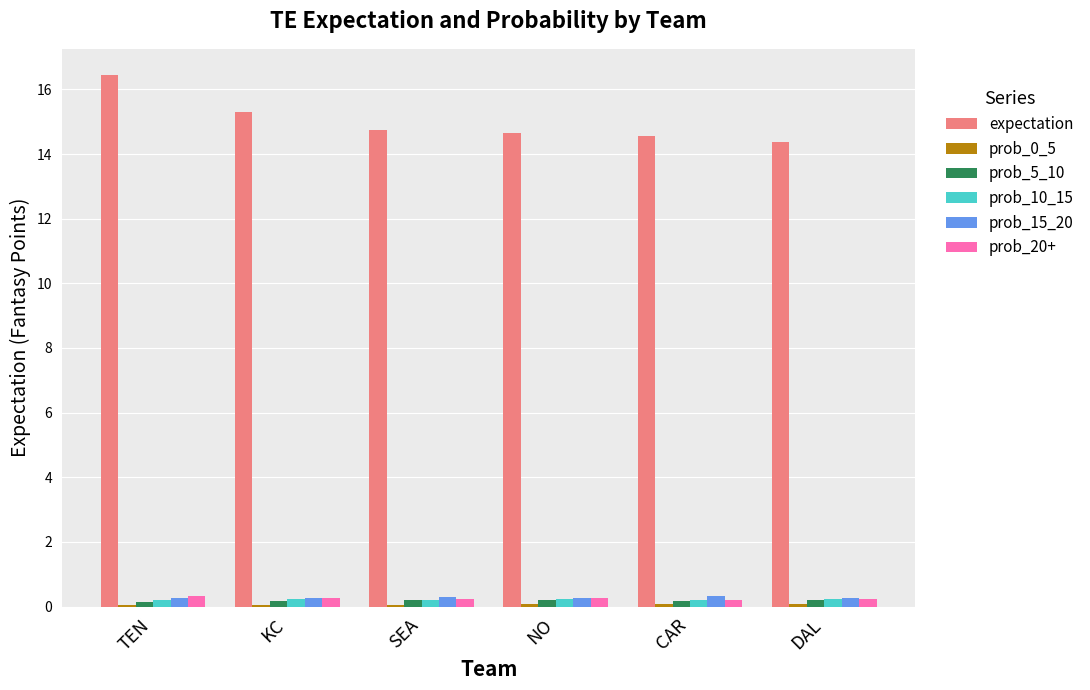

Which series has the largest total across all categories?

expectation